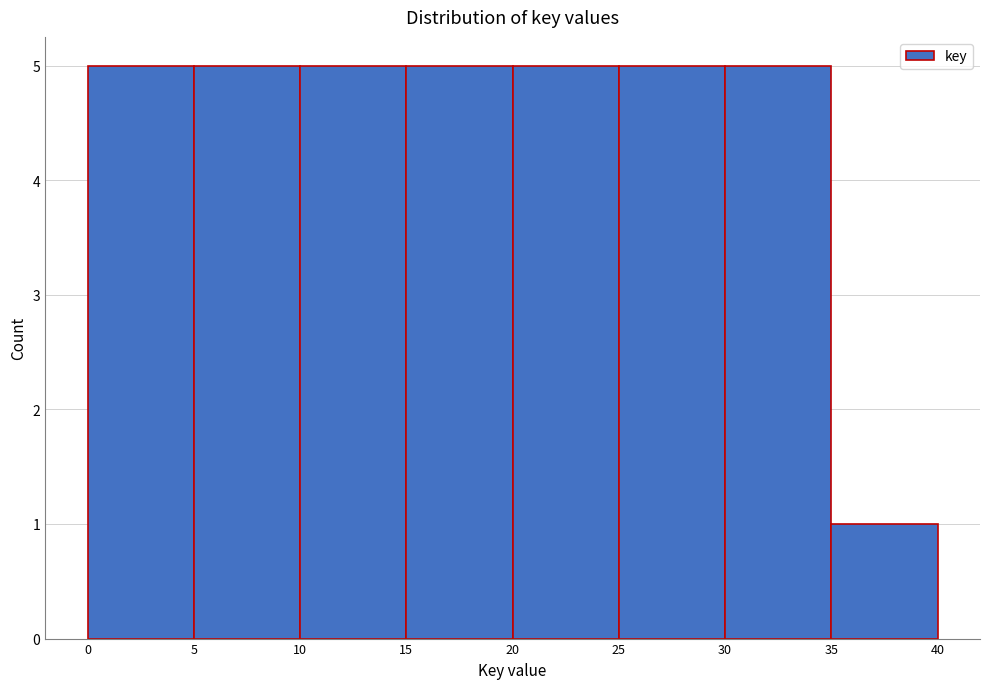

Reading left to right, list every bar in this chart as the range it spans on the x-axis followed by its height. The values are not printed on the chart, so give them approximately, as read against the axis.

0 to 5: 5
5 to 10: 5
10 to 15: 5
15 to 20: 5
20 to 25: 5
25 to 30: 5
30 to 35: 5
35 to 40: 1